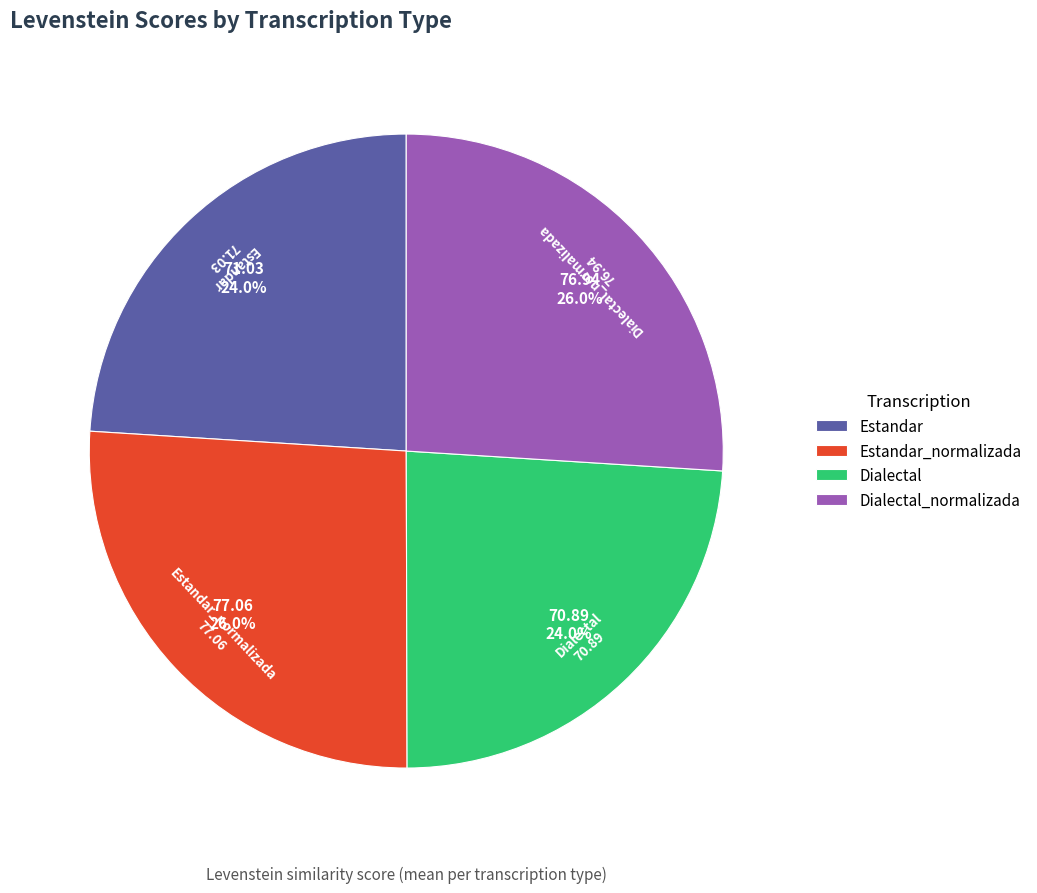

Is Dialectal_normalizada the majority of the pie?

No